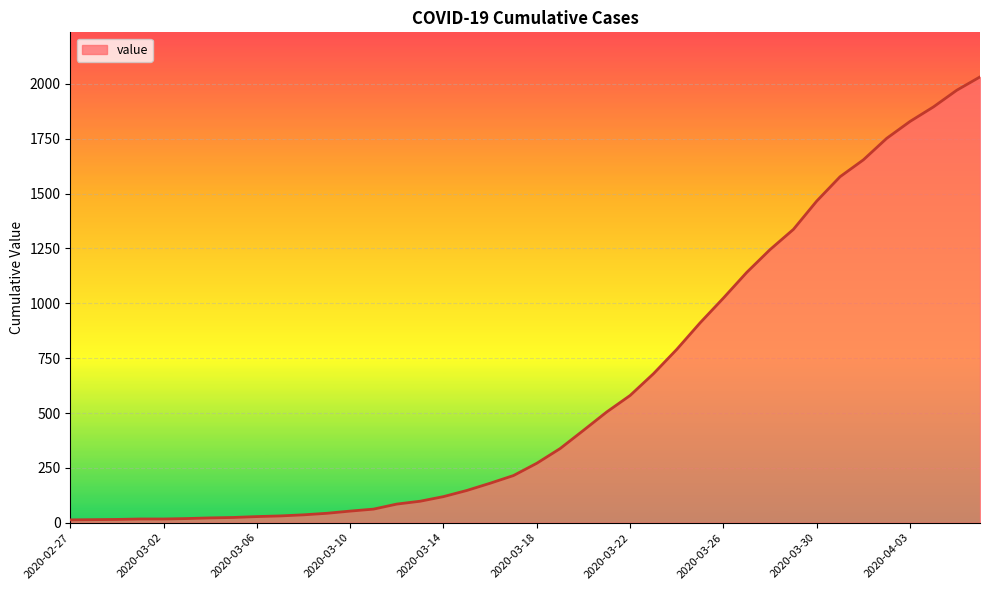

How many distinct data groups are displayed?

1